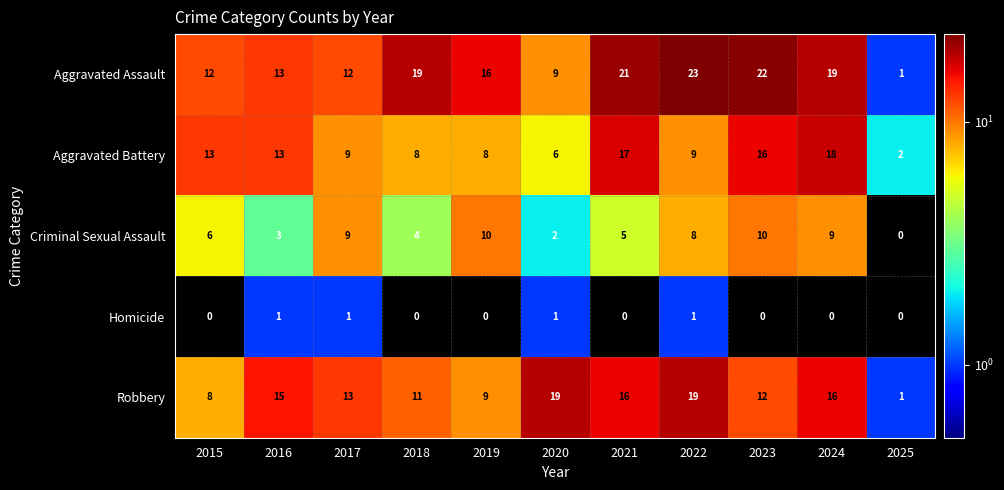

Which series has the widest spread of values?

Aggravated Assault